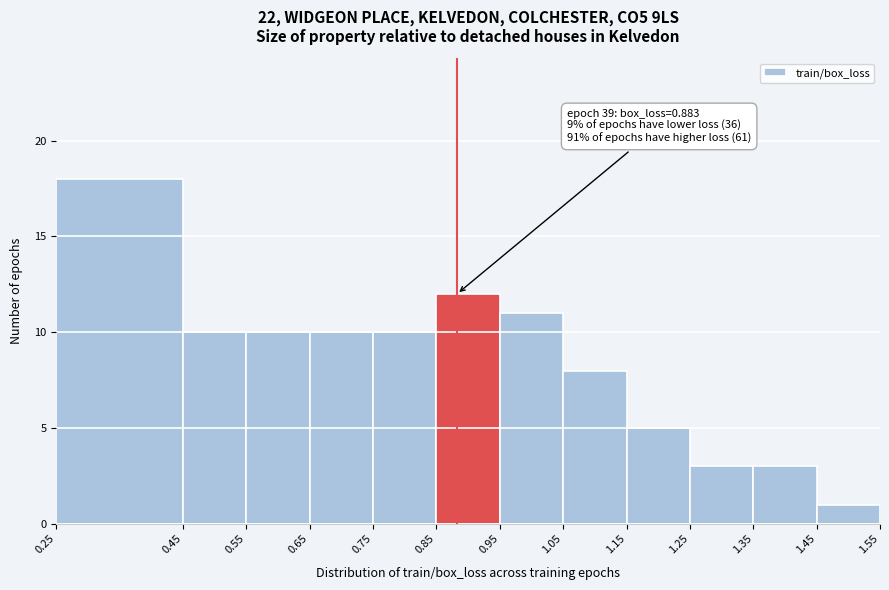

Over which range of the x-axis is the bar tallest?

0.25 to 0.45